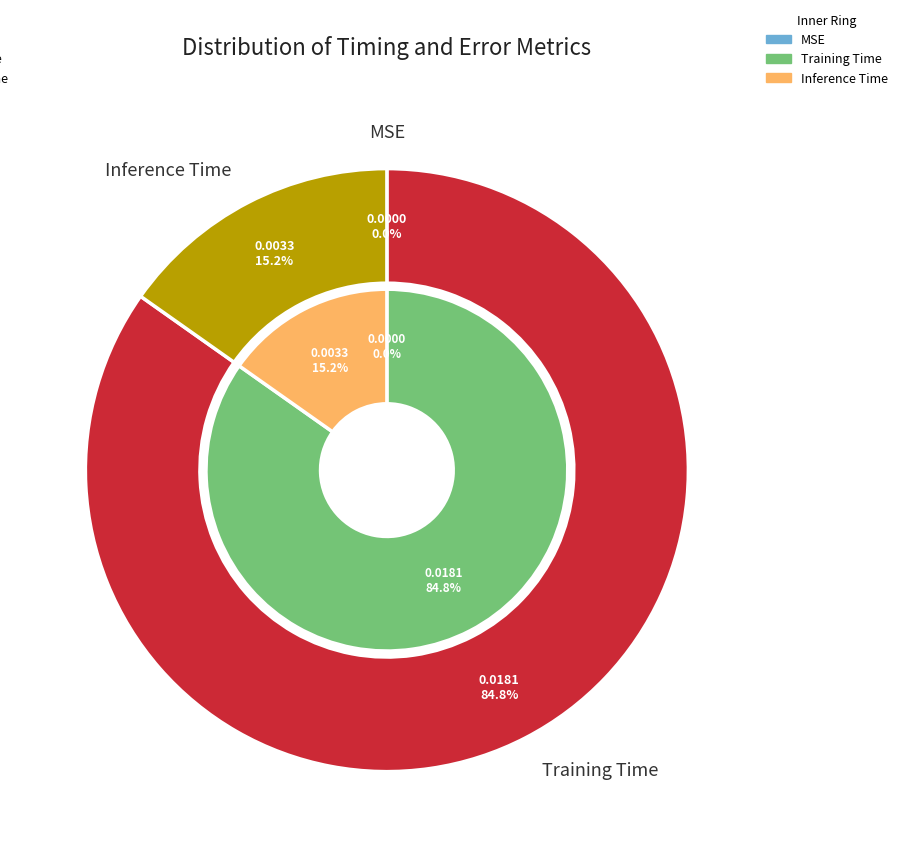

Which has a higher value, Inference Time or MSE?

Inference Time